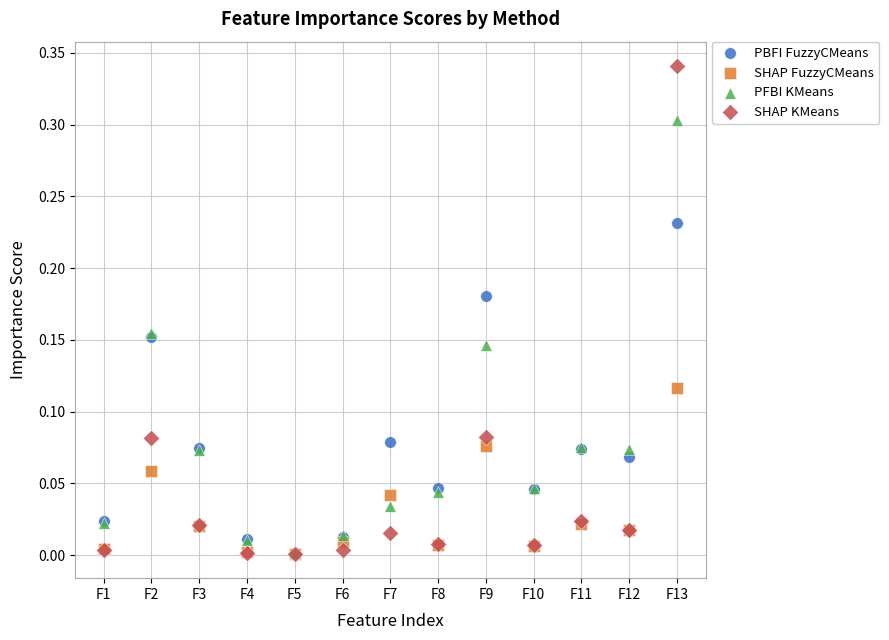

Which series contains the highest Y value?

SHAP KMeans